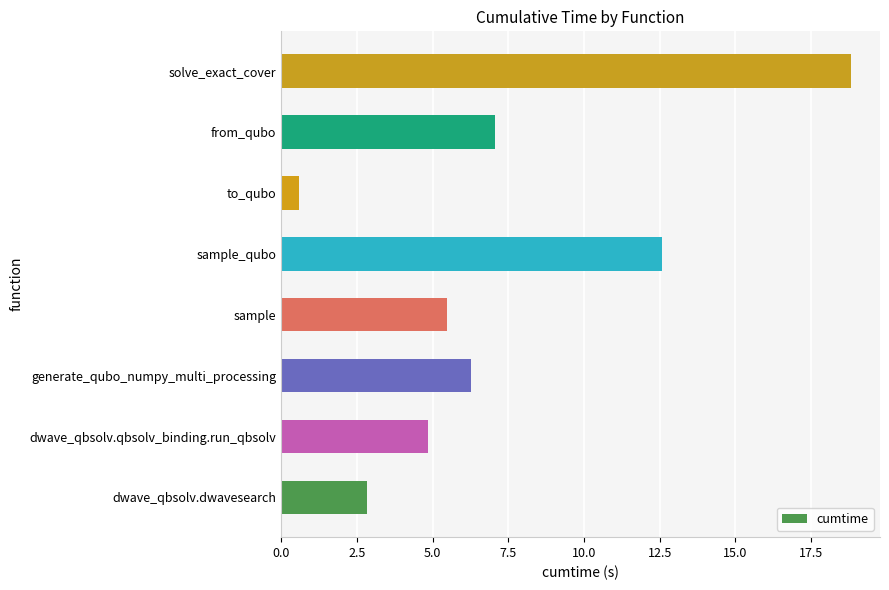

Which has a higher value, dwave_qbsolv.qbsolv_binding.run_qbsolv or dwave_qbsolv.dwavesearch?

dwave_qbsolv.qbsolv_binding.run_qbsolv